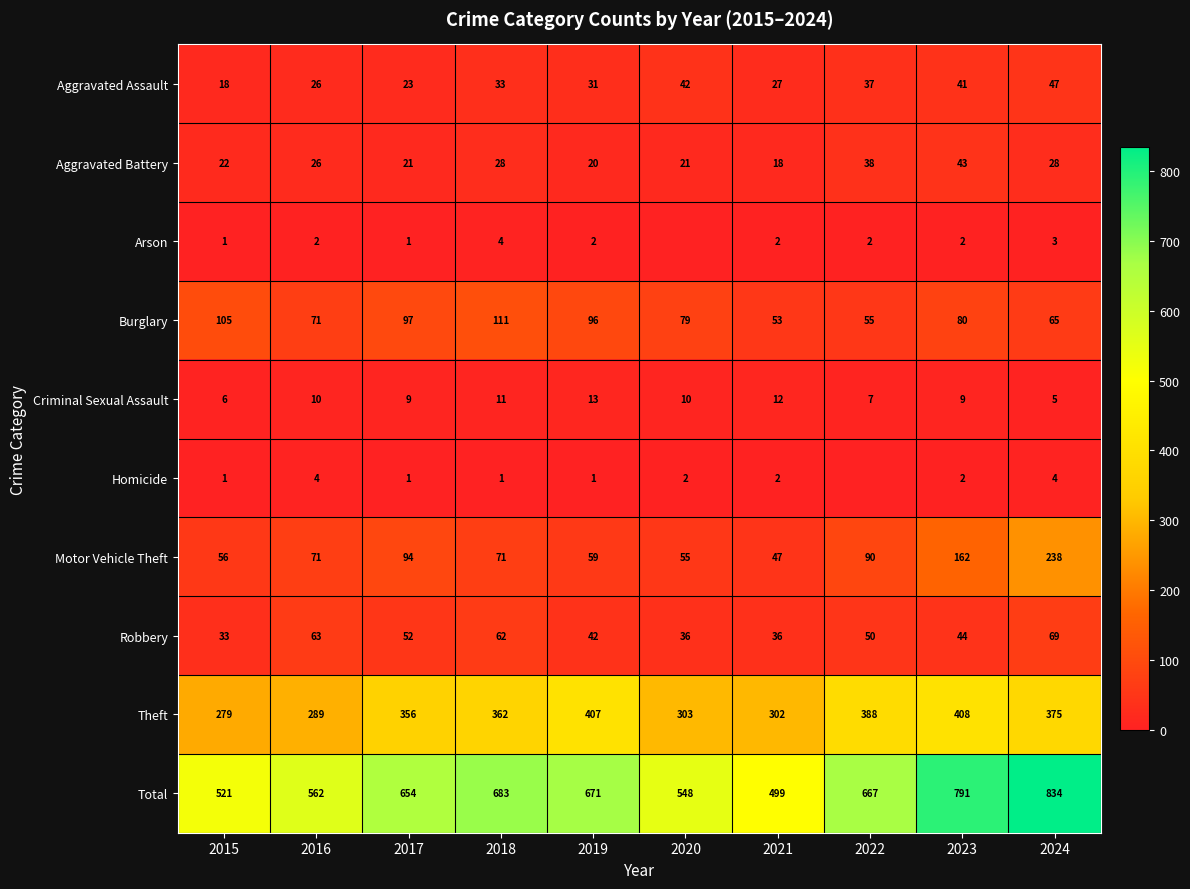

List the labels in order of Burglary value, largest first.

2018, 2015, 2017, 2019, 2023, 2020, 2016, 2024, 2022, 2021